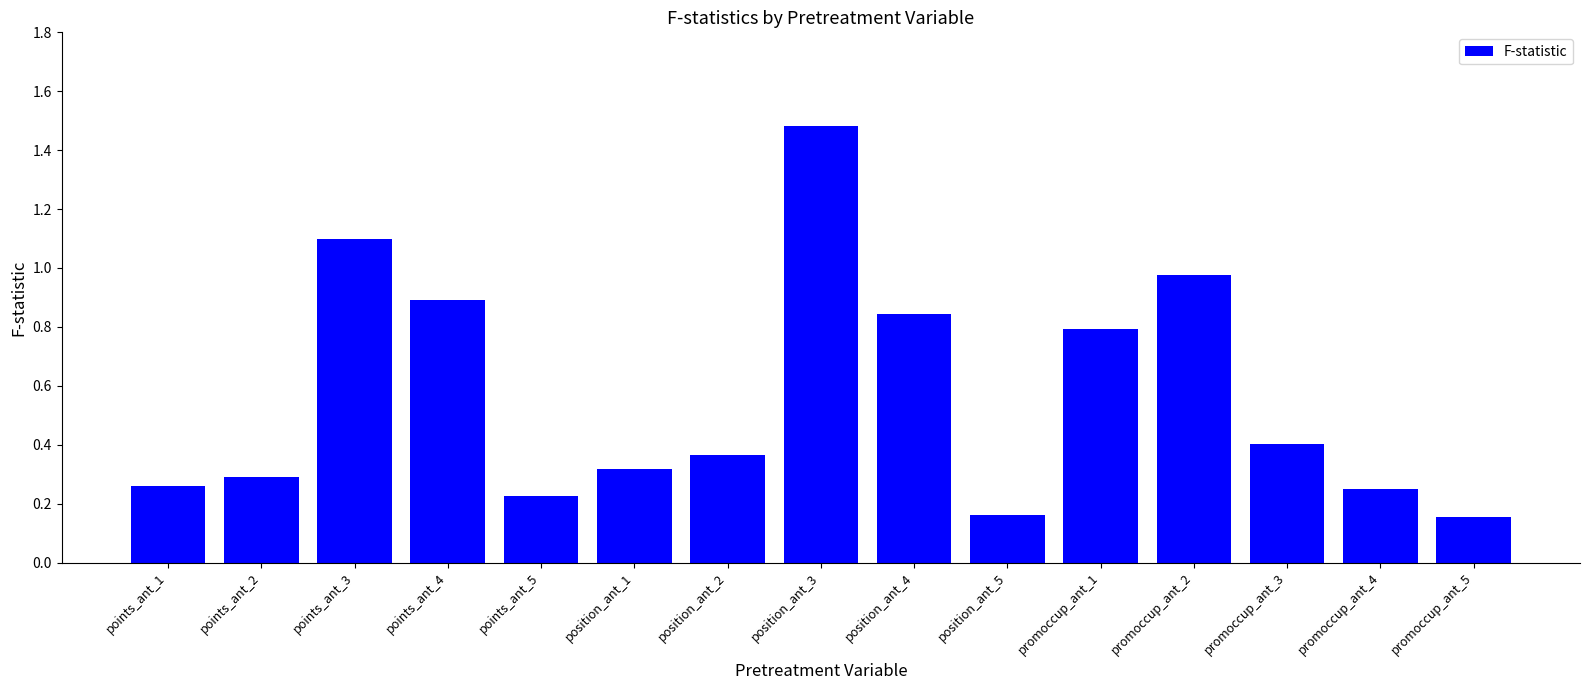

How many categories are shown in the chart?

15